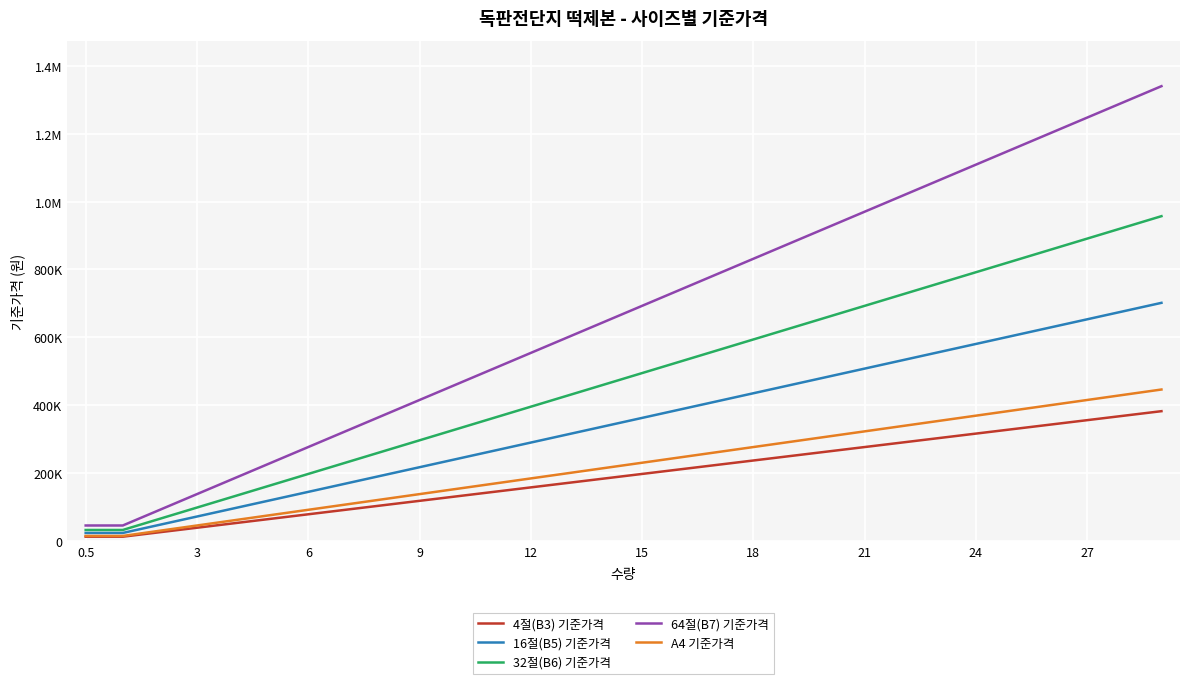

True or false: 64절(B7) 기준가격 and 32절(B6) 기준가격 intersect in this chart.

False